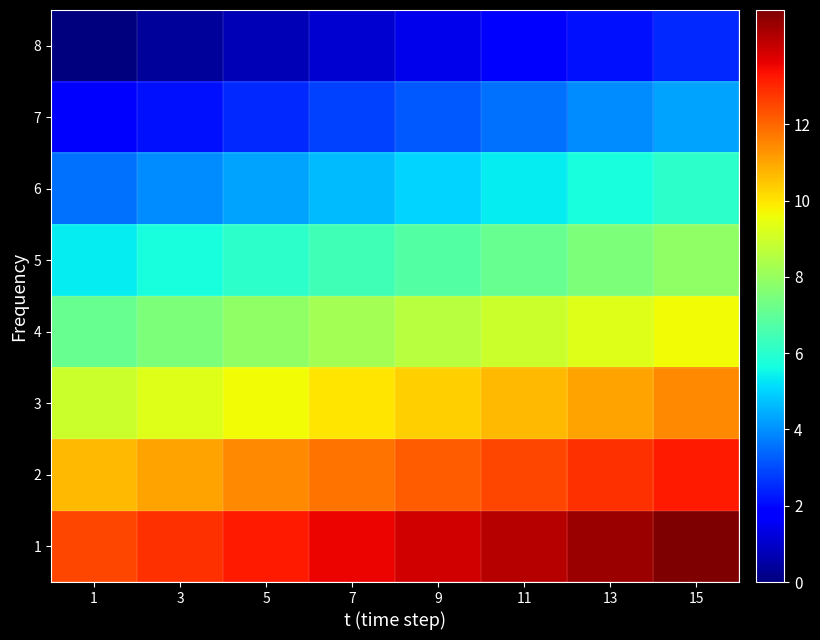

Rank the series by their maximum value, from lowest to highest.

8, 7, 6, 5, 4, 3, 2, 1